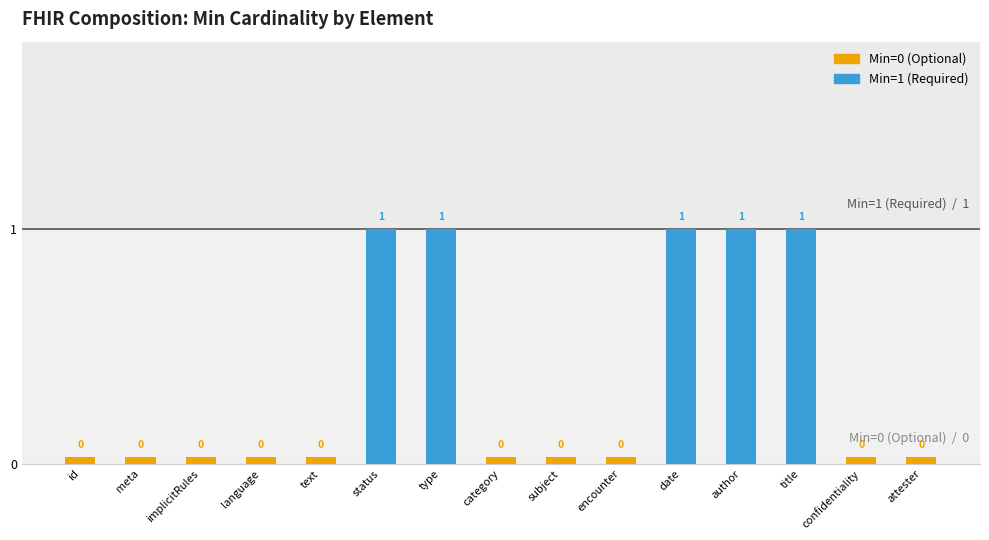

The Min=0 series shows 0 at Composition.date. True or false?

True